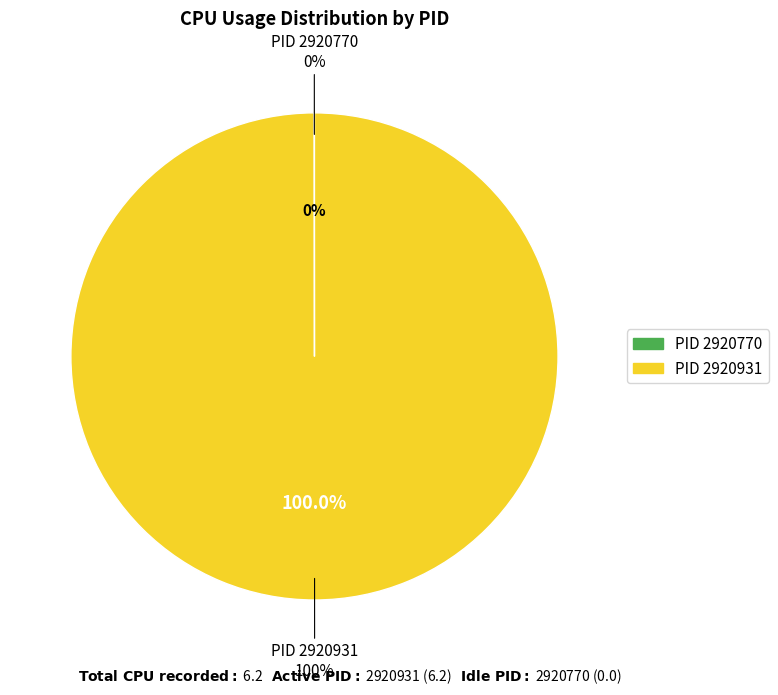

Rank the categories by value from highest to lowest.

2920931, 2920770